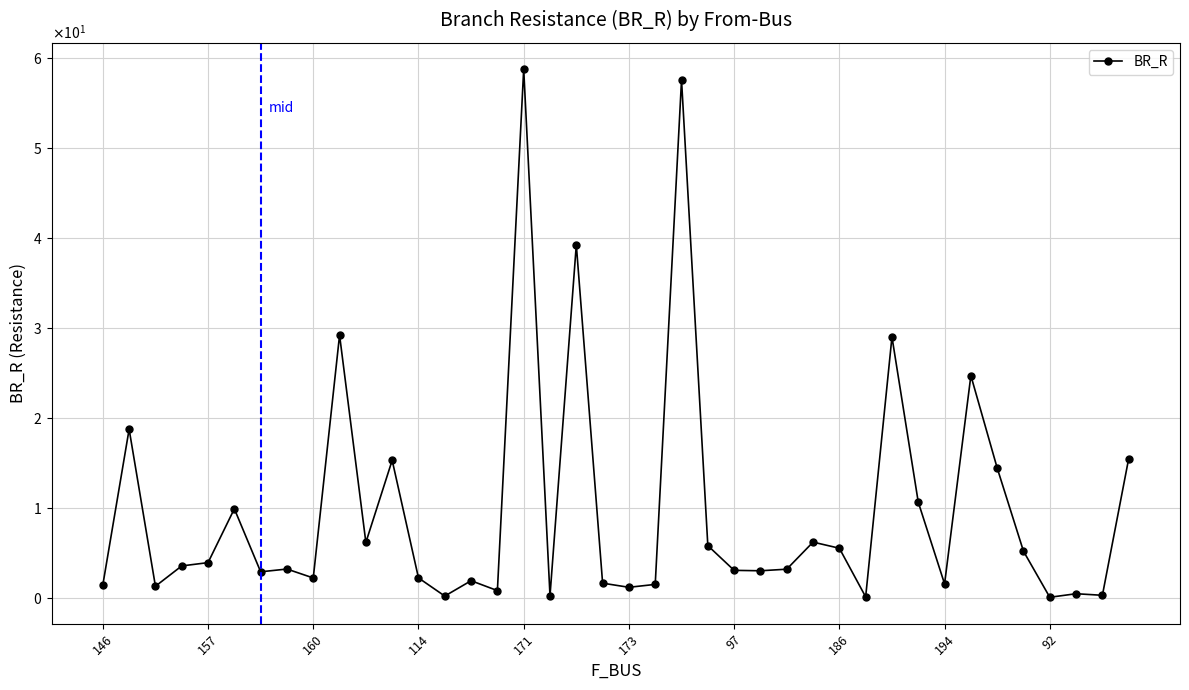

Reading right to left, what are all the values shown in this chart?

15.5	0.3	0.5	0.1	5.2	14.5	24.7	1.6	10.7	29.0	0.1	5.5	6.2	3.2	3.0	3.1	5.8	57.6	1.5	1.2	1.7	39.3	0.3	58.8	0.8	1.9	0.2	2.2	15.3	6.2	29.2	2.2	3.2	2.9	9.9	3.9	3.6	1.3	18.8	1.5